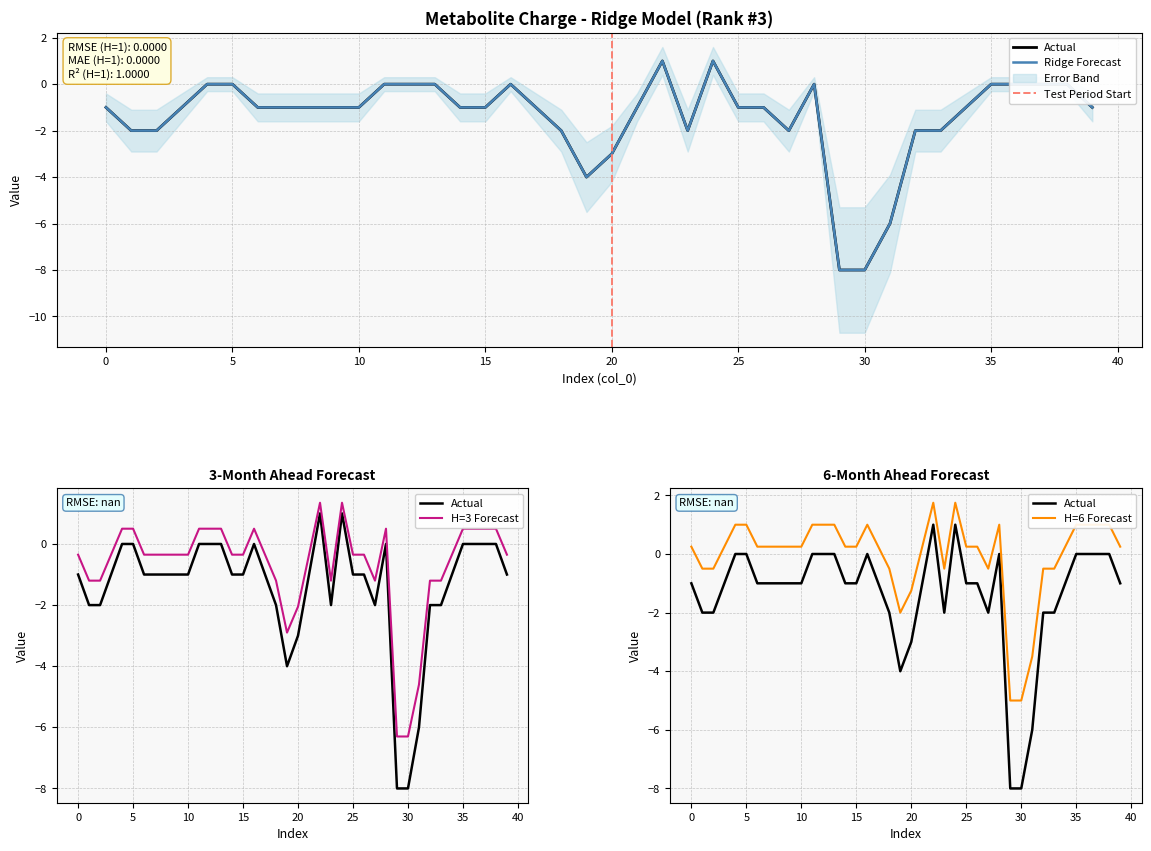

What is the average value of the charge_new series?

-1